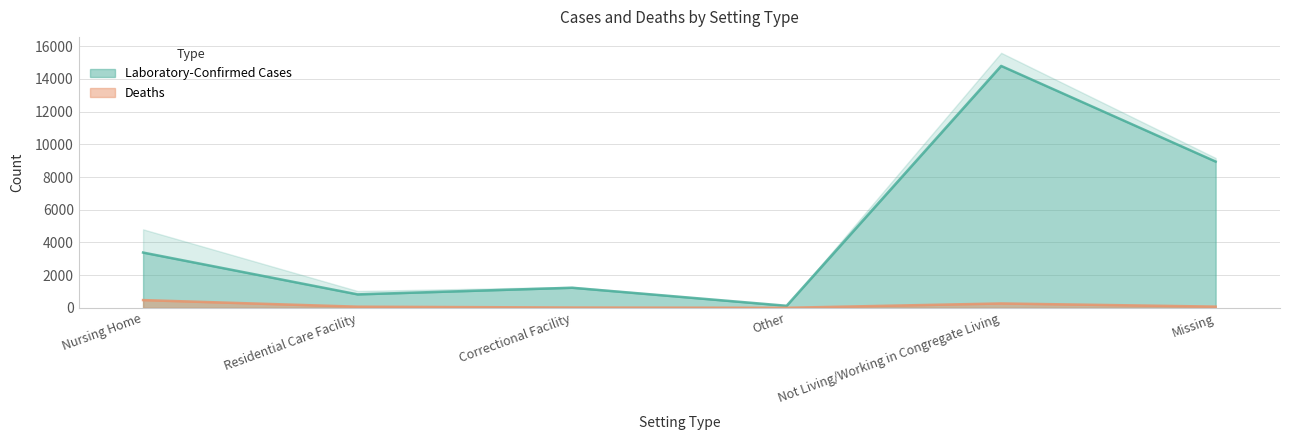

True or false: Laboratory-Confirmed Cases has more than 2 points higher than both neighbors.

False